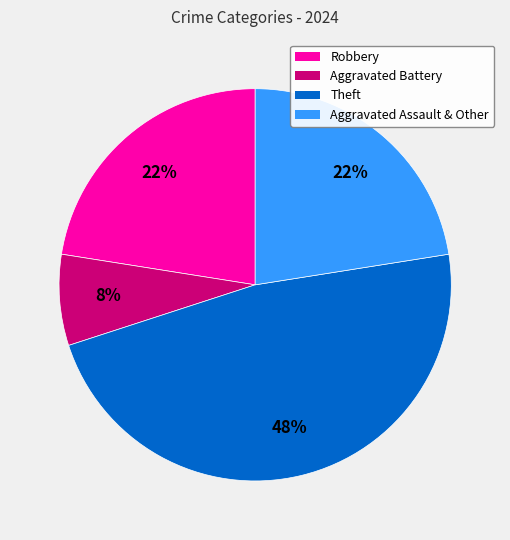

Does any single category account for the majority?

No